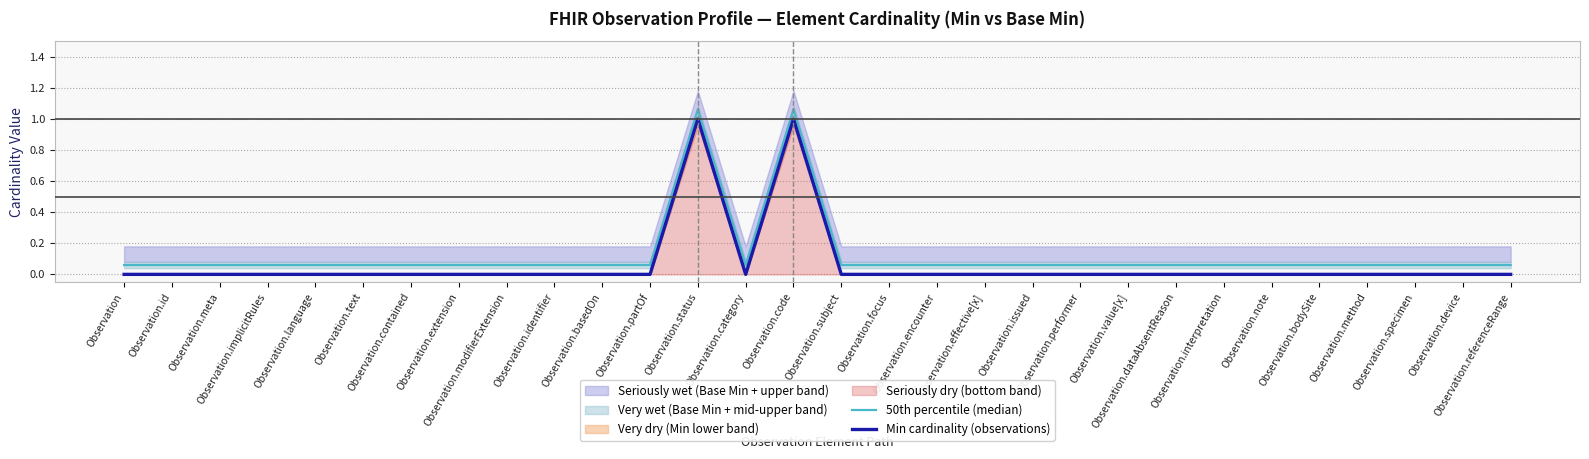

True or false: Min cardinality (observations) and 50th percentile (median) cross at least once.

False